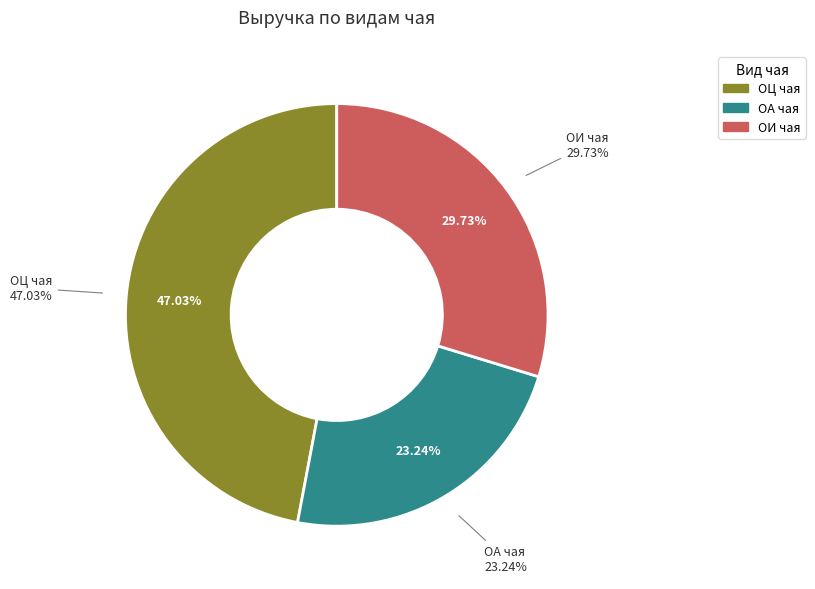

Rank the categories by value from lowest to highest.

ОА чая, ОИ чая, ОЦ чая